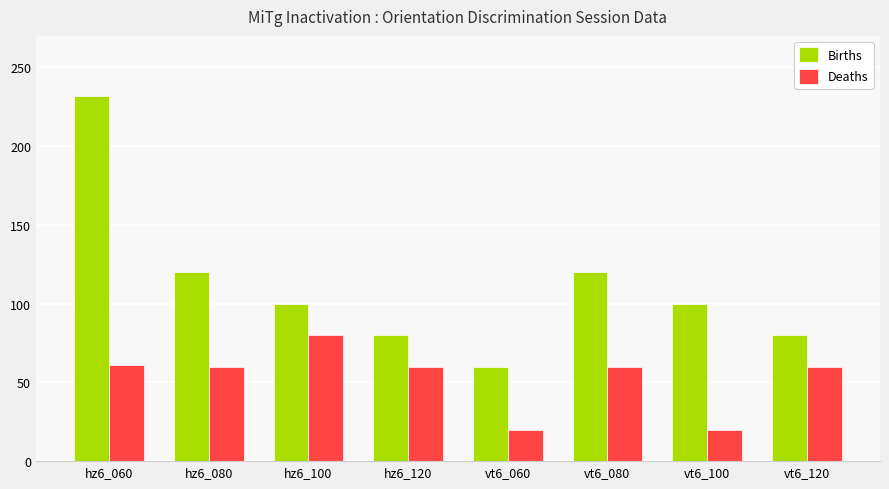

What is the smallest value displayed?

20